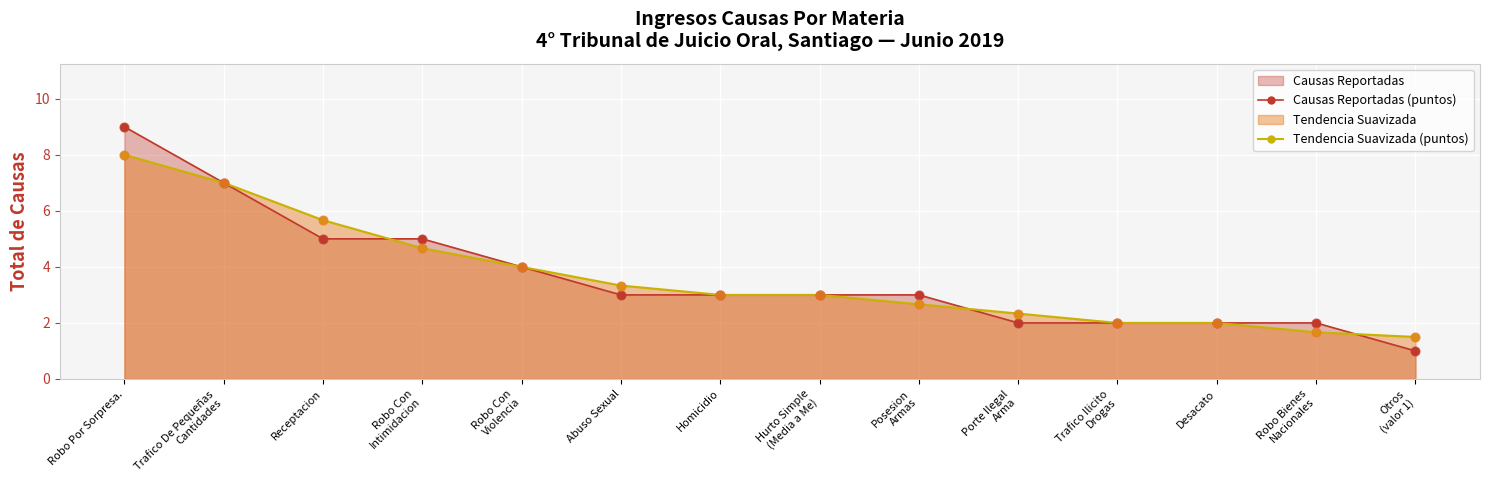

Is the value of Causas Reportadas (puntos) at Abuso Sexual greater than the value of Tendencia Suavizada (puntos) at Homicidio?

No